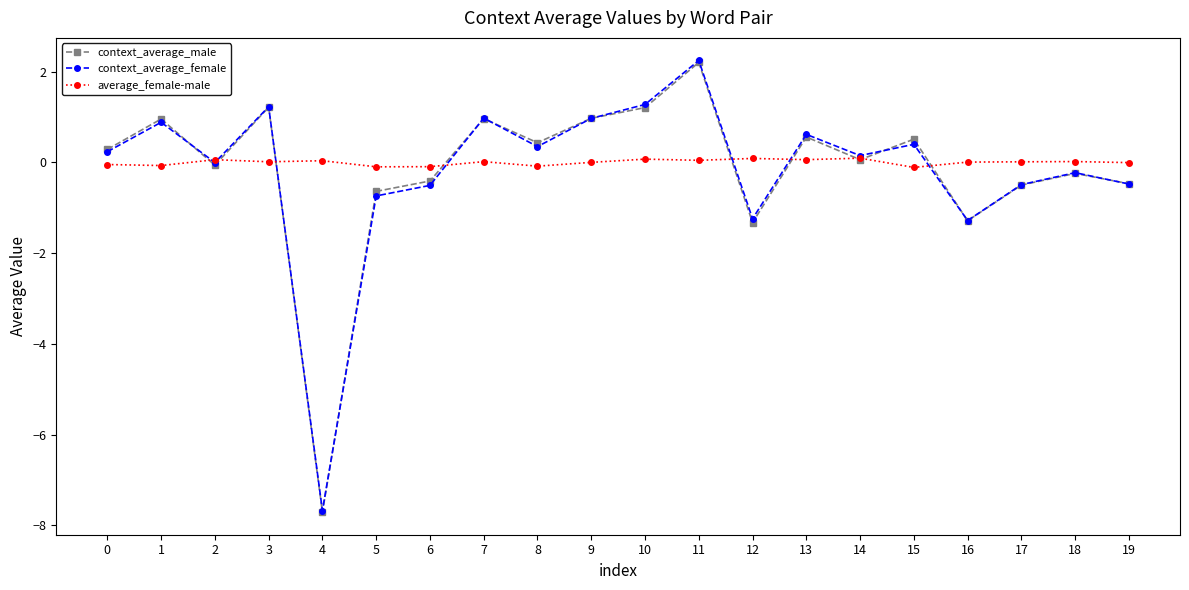

What is the value of the context_average_male point at the 12th from the left?

2.2